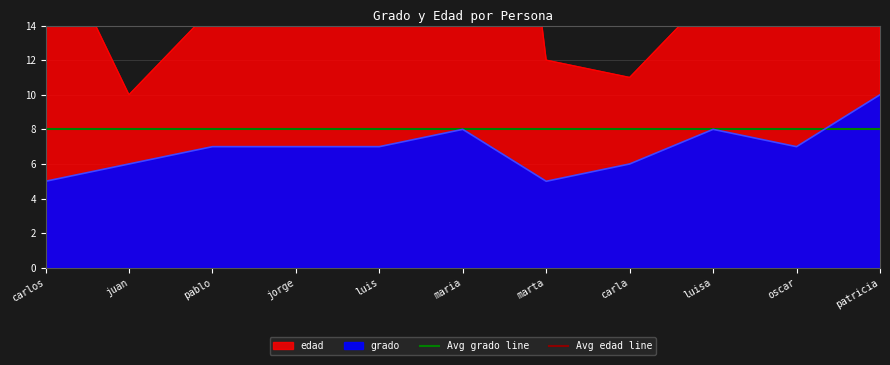

The Avg grado line series shows 8 at carlos. True or false?

True